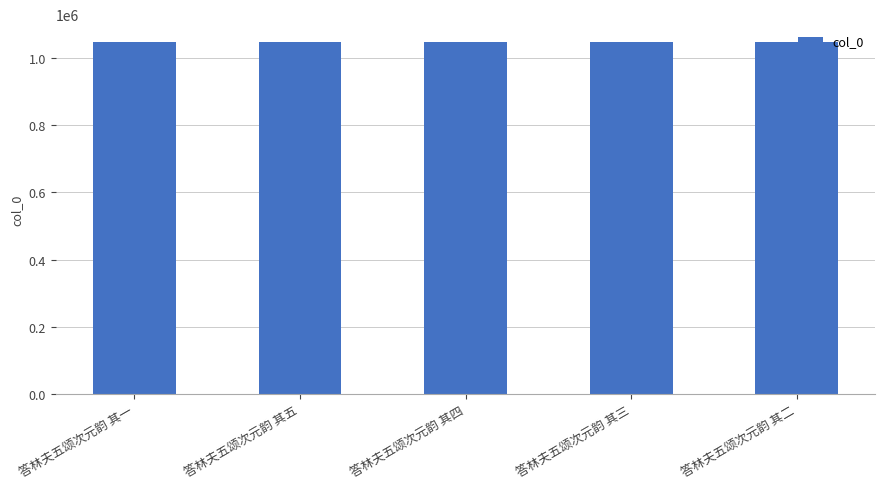

Is it true that the value at 答林夫五颂次元韵 其一 is 1047625?

True